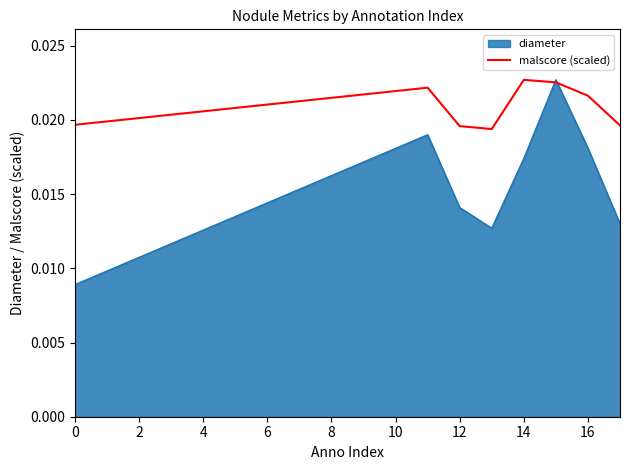

List the series in order of their overall mean, highest first.

malscore (scaled), diameter